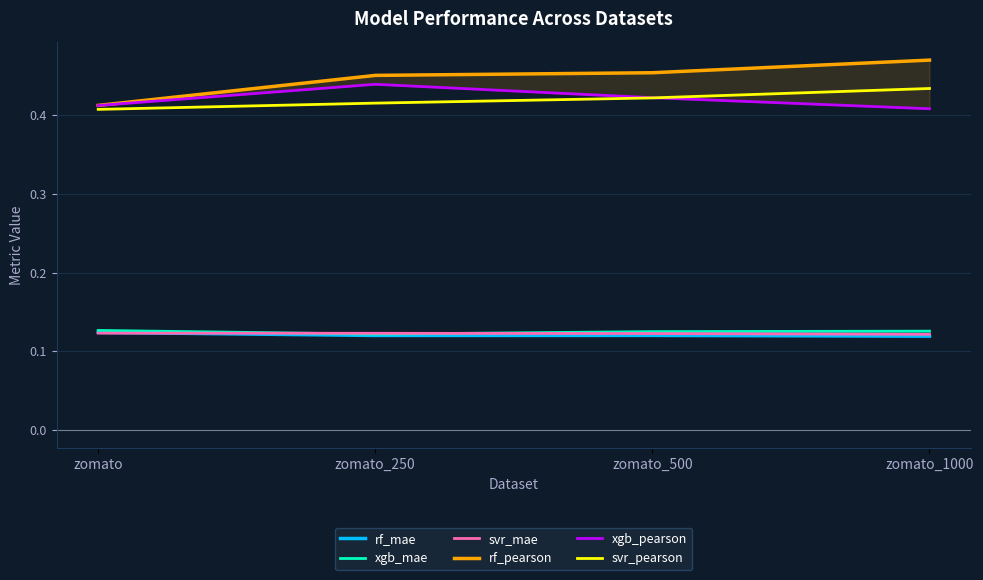

What is the sum of all rf_pearson values?

1.8